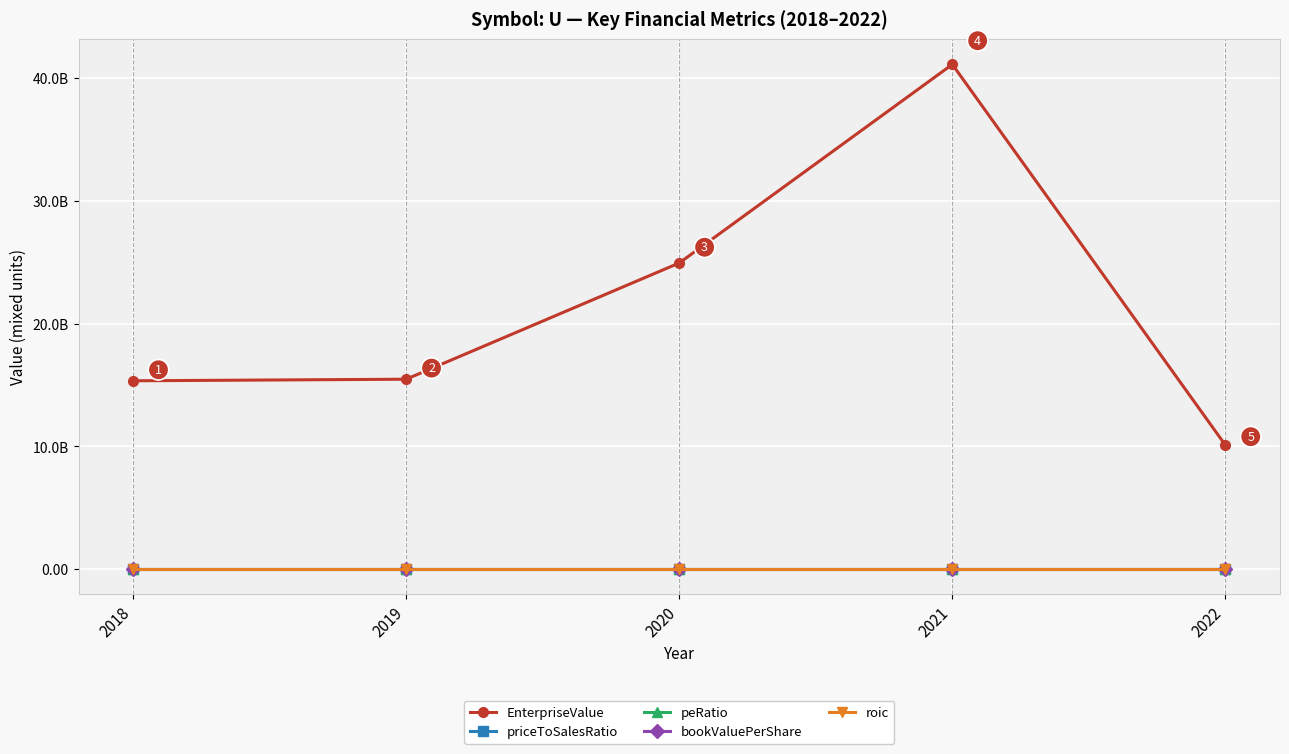

Between 2019 and 2021, which series saw the biggest shift?

EnterpriseValue